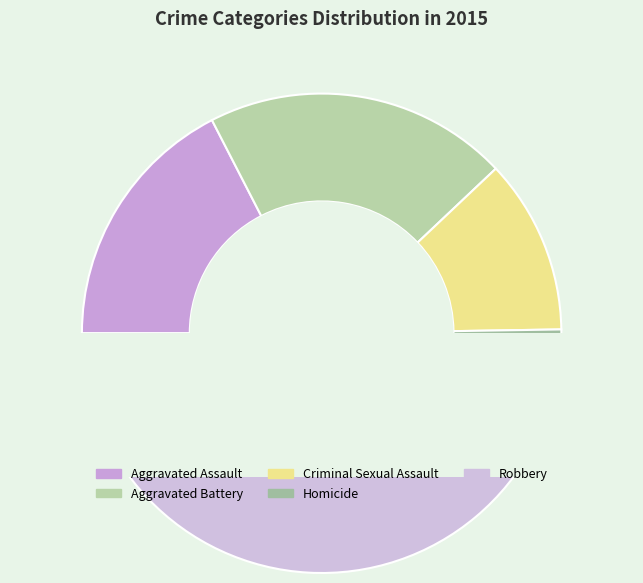

Is it true that Homicide is 15% of the pie?

False